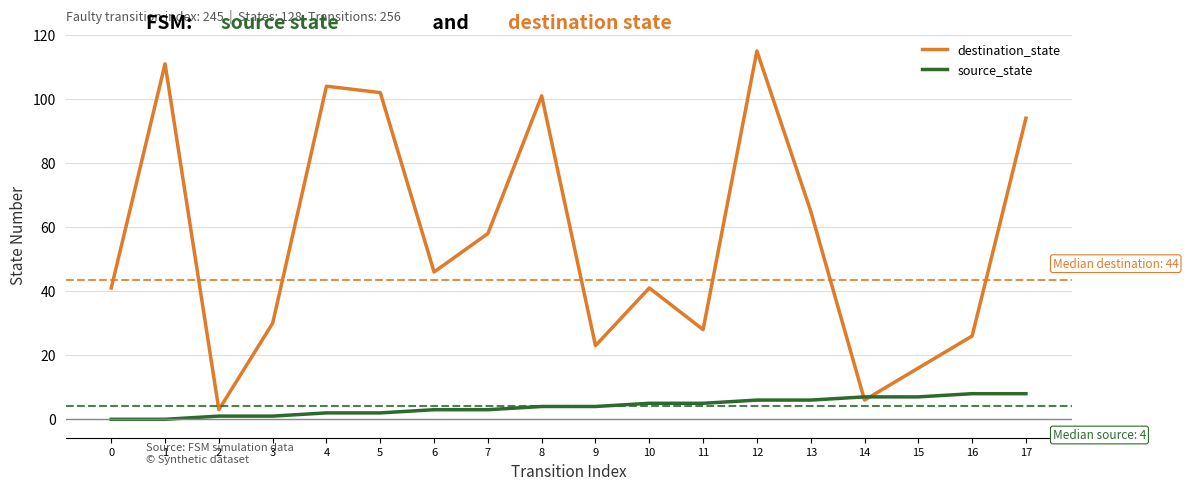

What is the maximum value for destination_state?

115